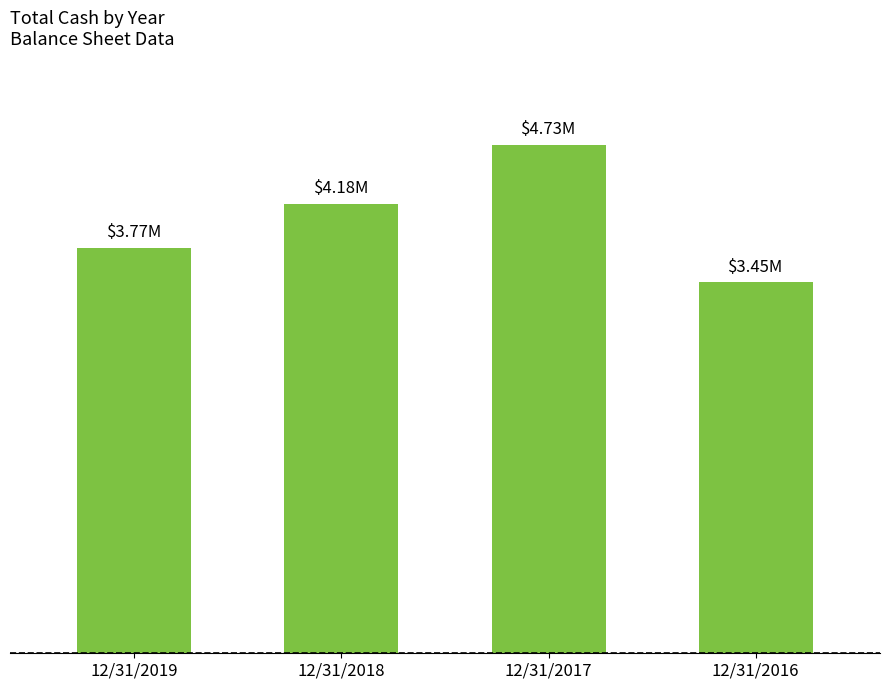

Reading left to right, list all the values displayed in this chart.

12/31/2019=3769504	12/31/2018=4175809	12/31/2017=4727272	12/31/2016=3446532